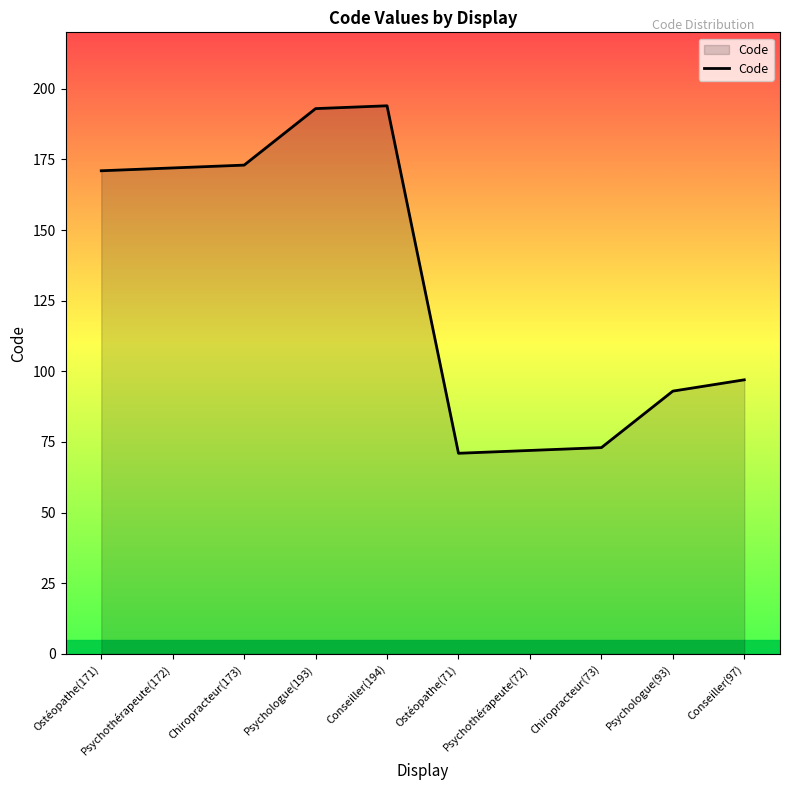

What position from the right is Chiropracteur(173)?

8